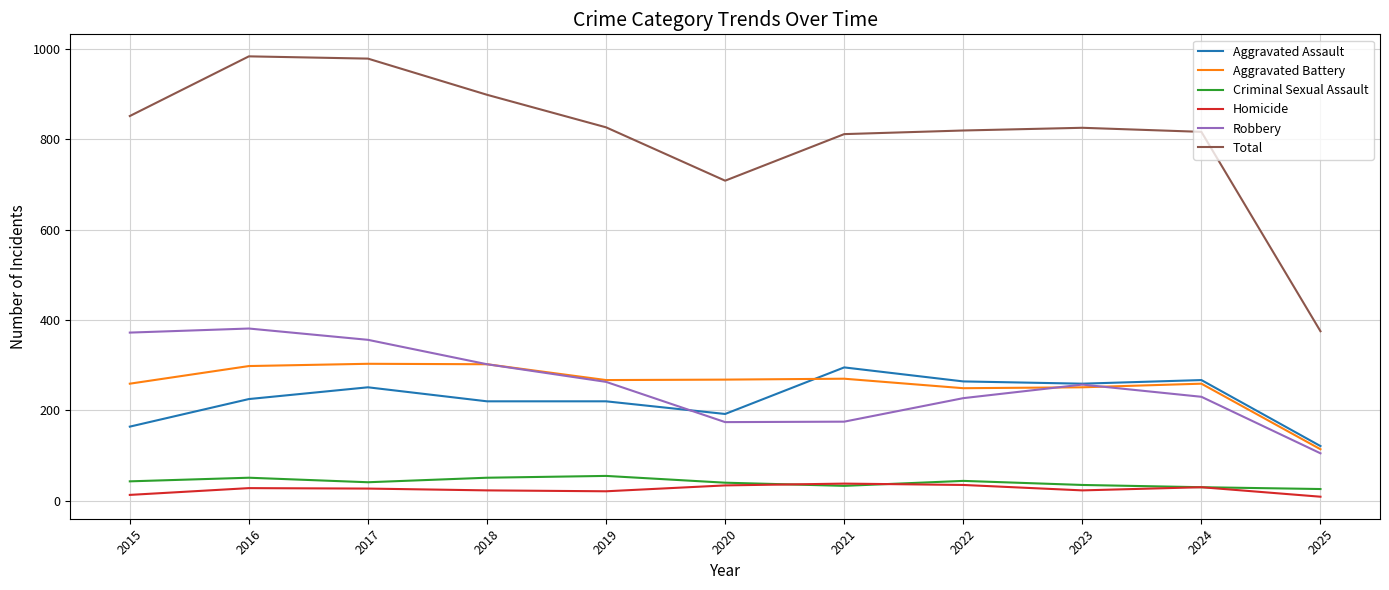

What is the difference between the highest and lowest values at 2023?

802